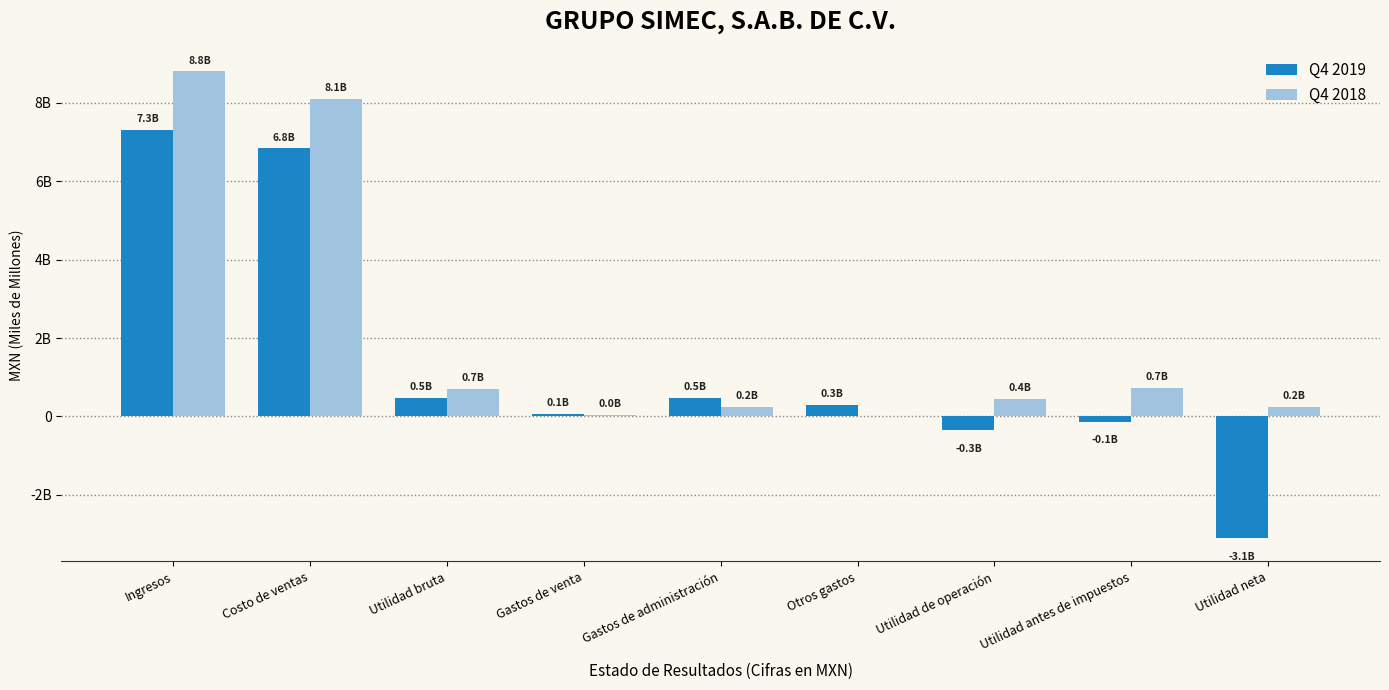

At which category is the sum across all series the highest?

Ingresos